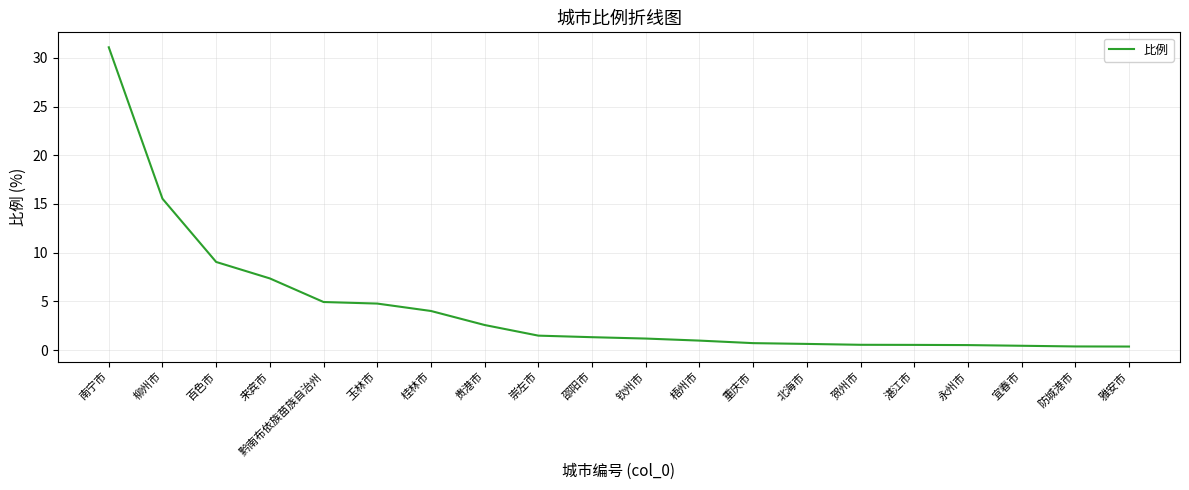

What is the maximum value shown in the chart?

31.1